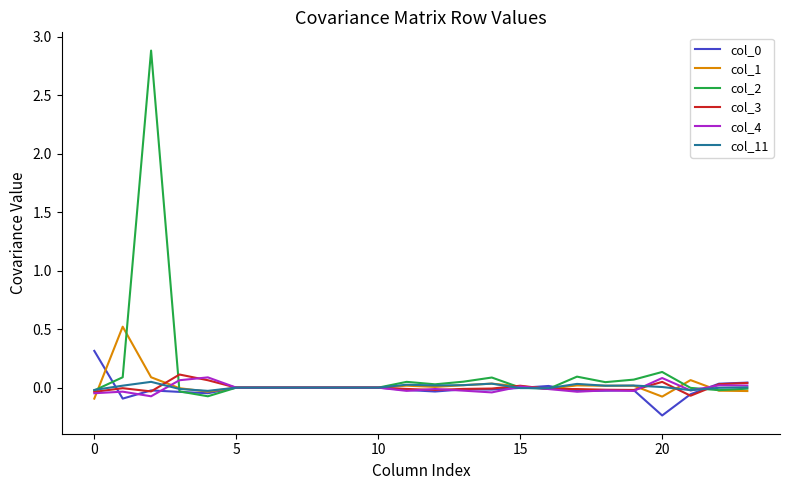

Which series has the widest spread of values?

col_2